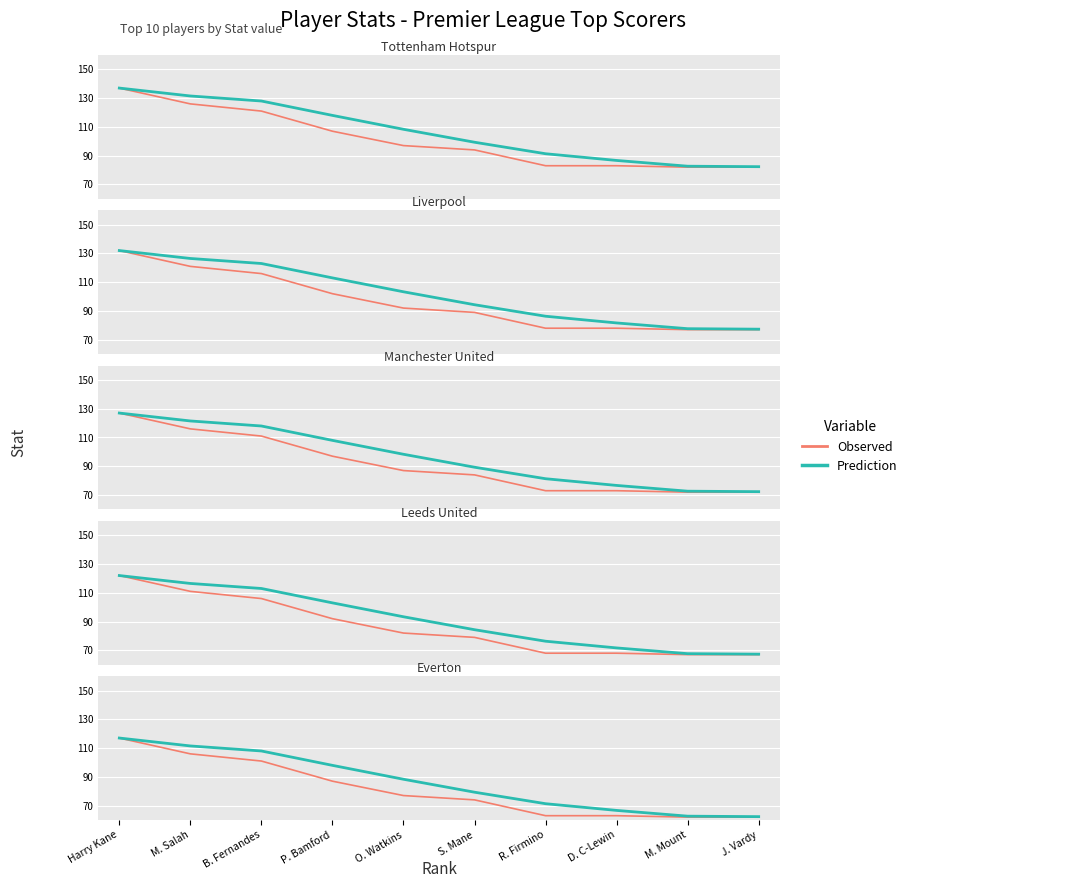

True or false: Prediction and Observed cross at least once.

False